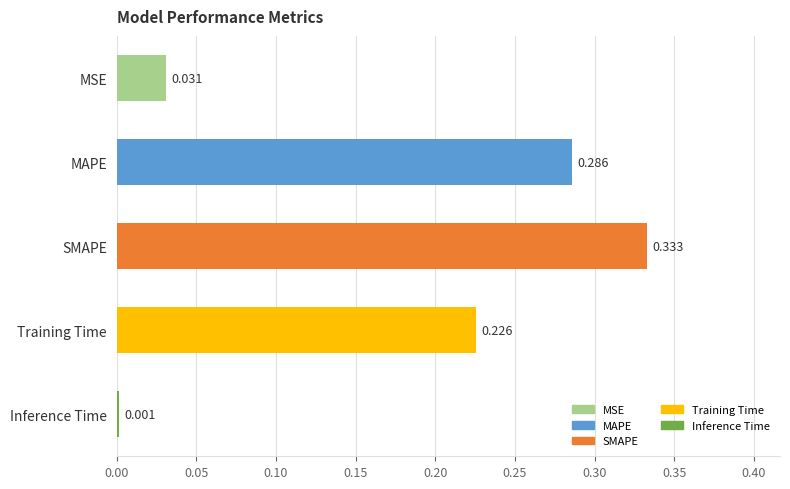

Which has a higher value, SMAPE or MSE?

SMAPE